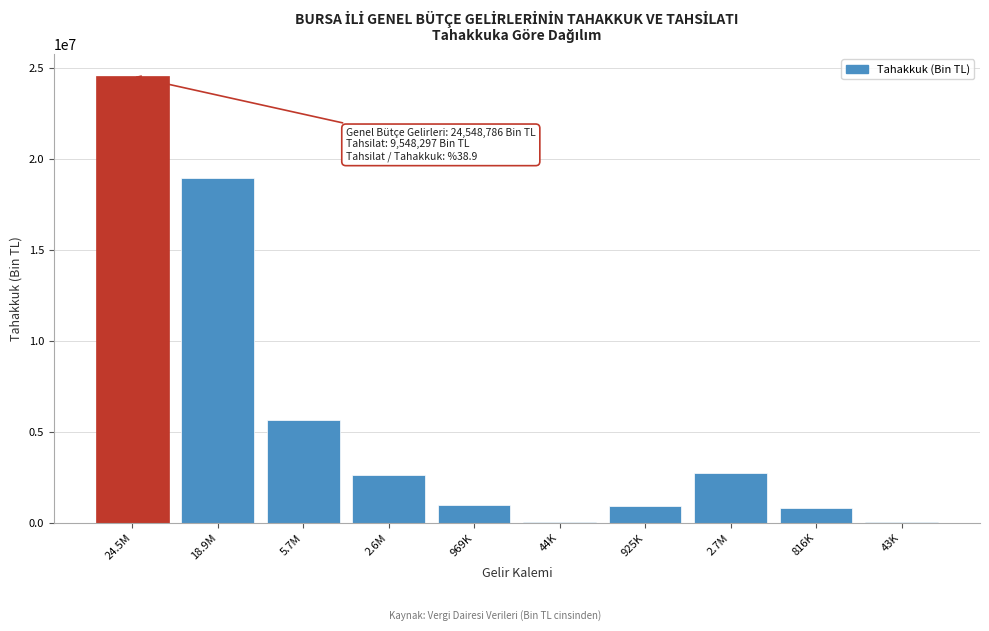

Is it true that the value at 925K is 925278?

True